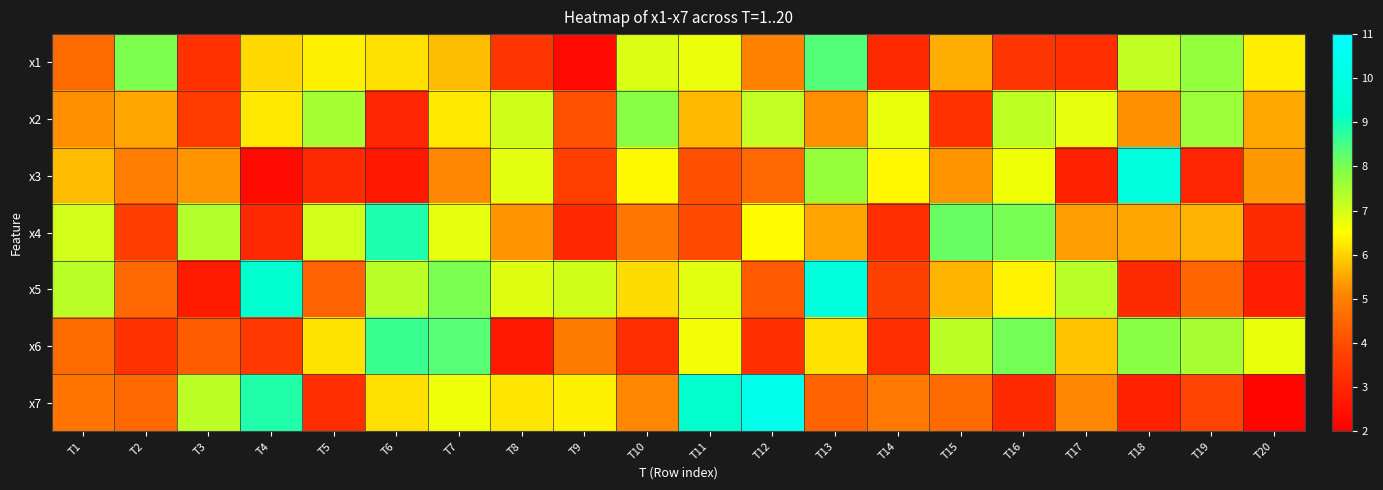

What is the difference between the highest and lowest values at T14?

3.7